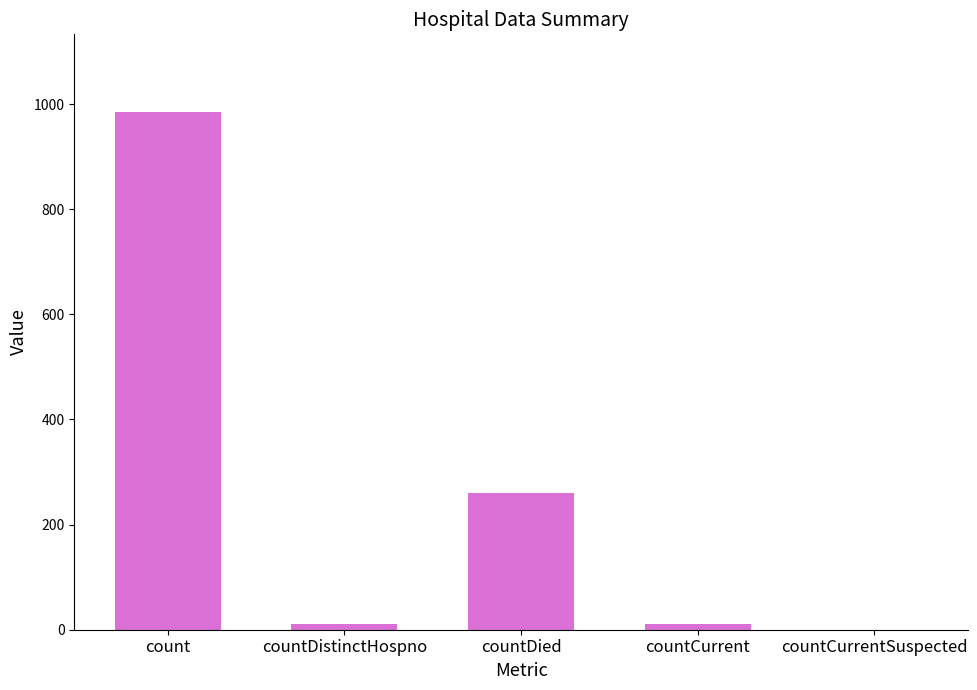

Where is the data nearest to the value 492?

countDied